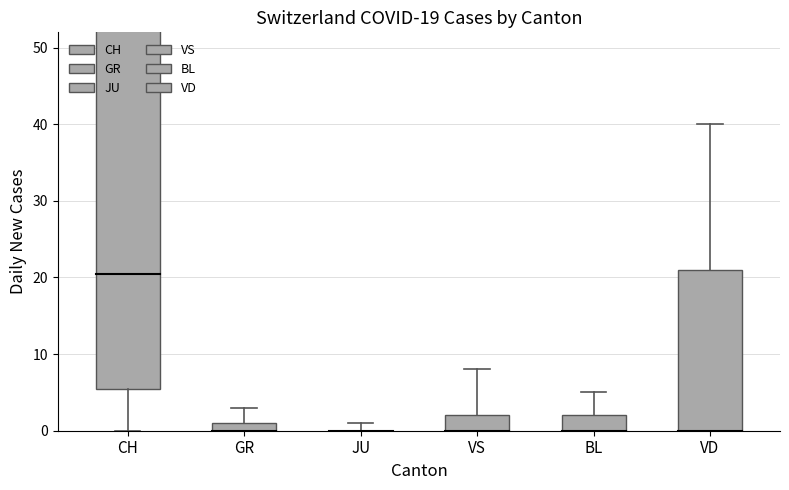

Is the value of GR at VD greater than the value of BL at 6?

No